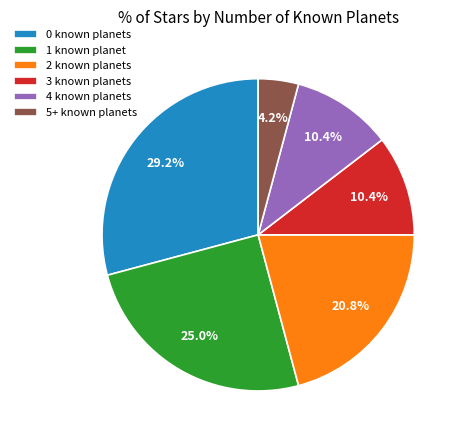

To the nearest percent, what is the difference between the 0 known planets and 4 known planets slice percentages?

19%